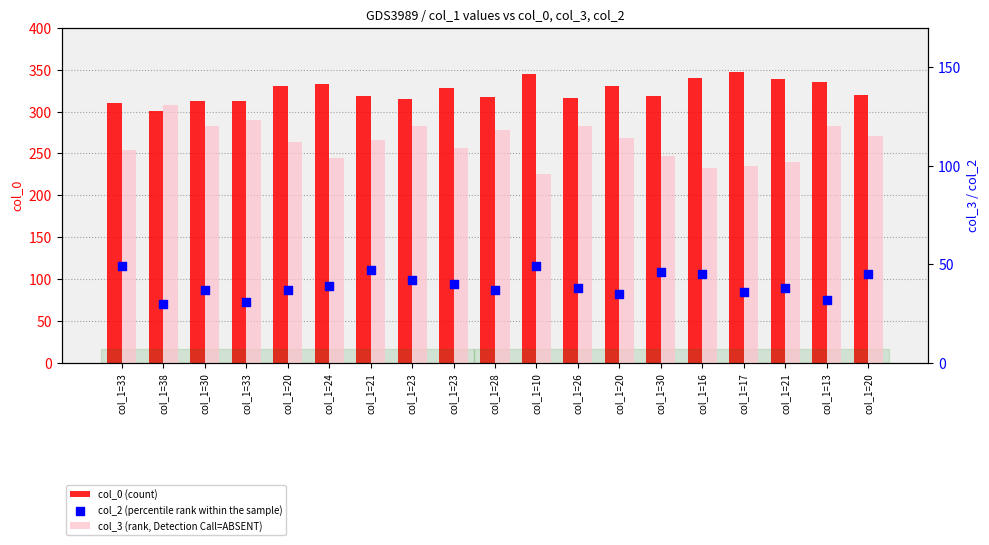

At how many categories does at least one series exceed 261?

19